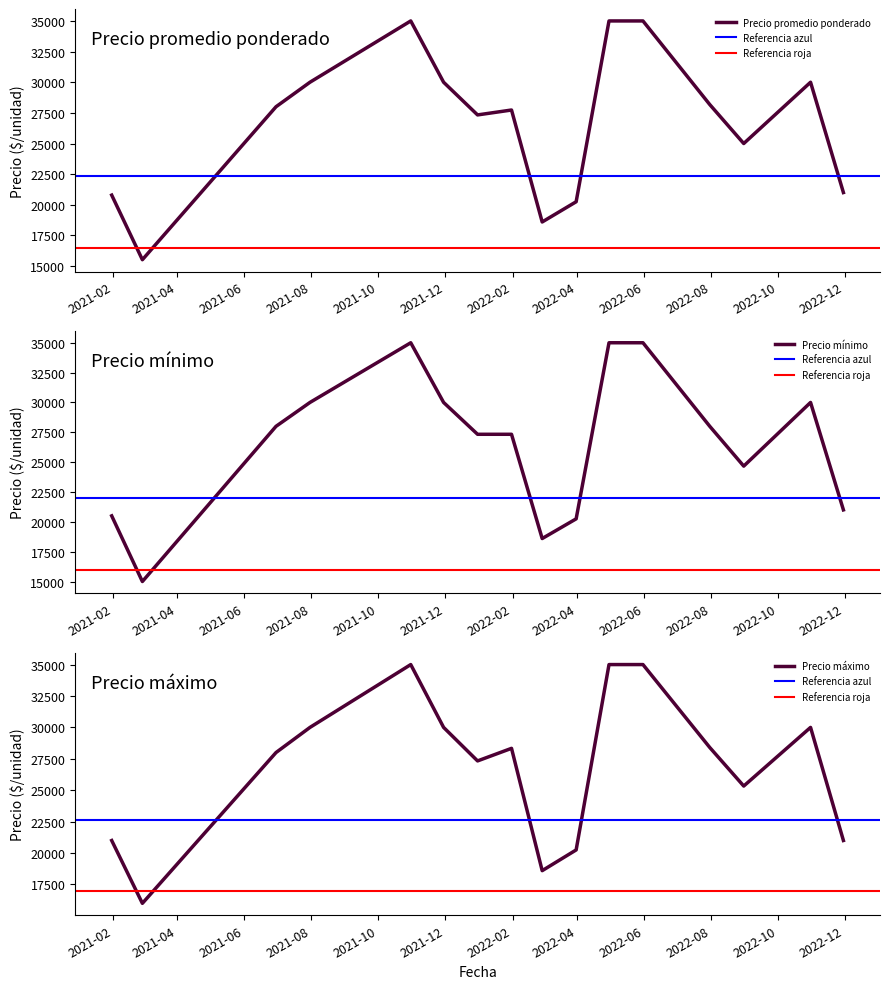

The Precio promedio ponderado series shows 16141 at 2022-01-20. True or false?

False